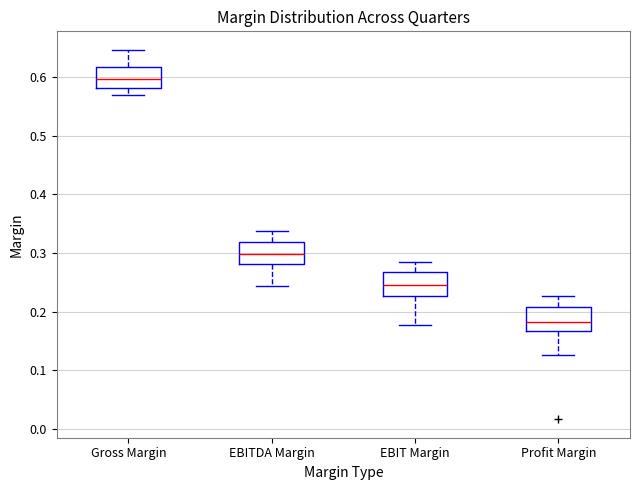

Where does the upper whisker of the box for EBITDA Margin end on the y-axis? The values are not printed on the chart, so give them approximately, as read against the axis.

0.34